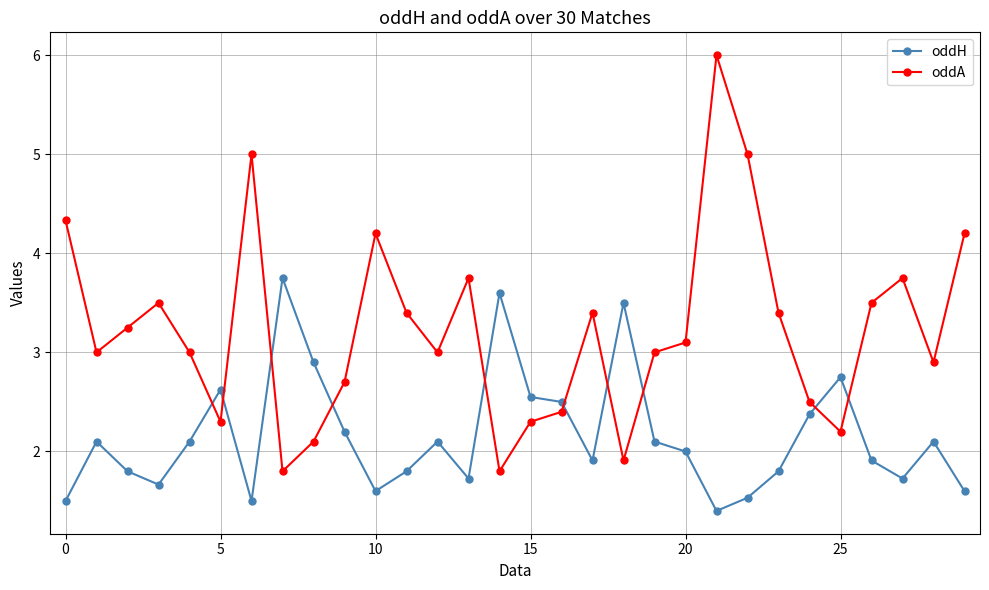

What is the average value of the oddA series?

3.2